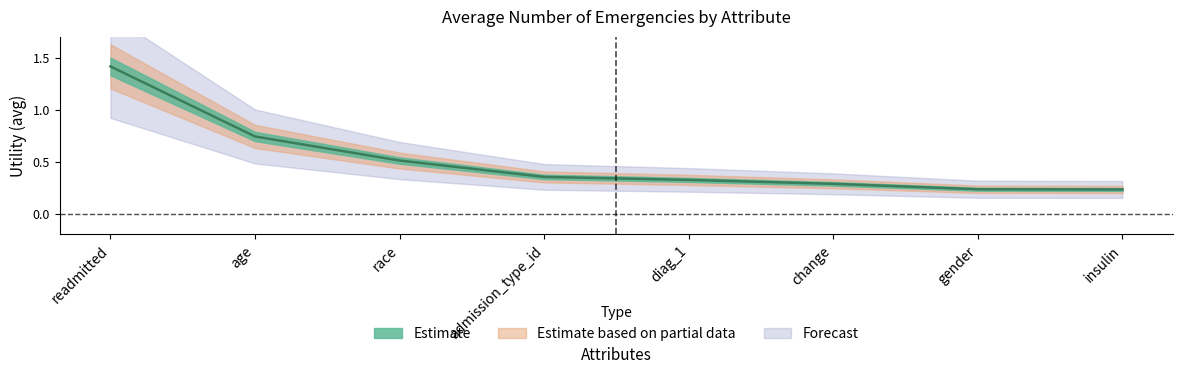

What is the label of the 4th point from the left?

admission_type_id